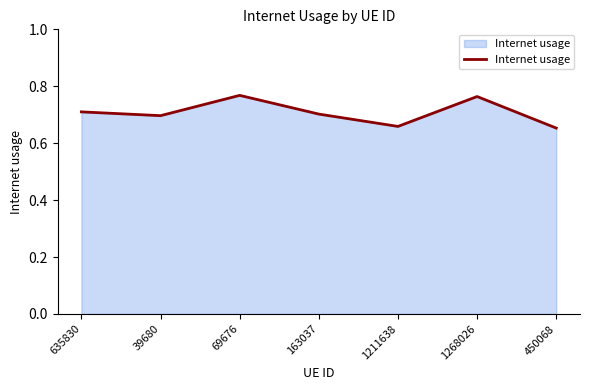

True or false: the data shows 0.3 at 635830.

False